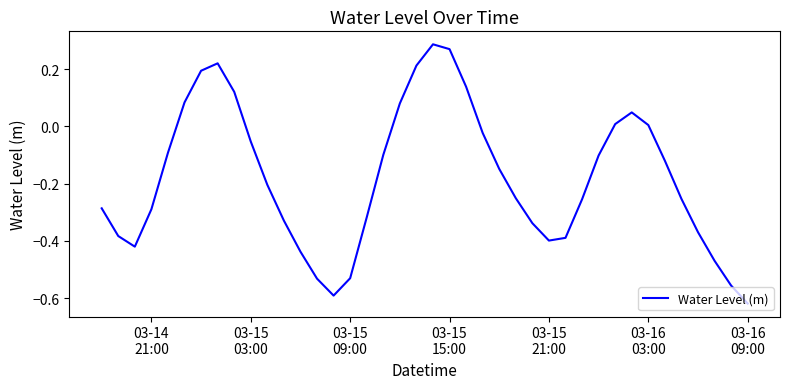

What is the difference between the maximum and minimum values?

0.9